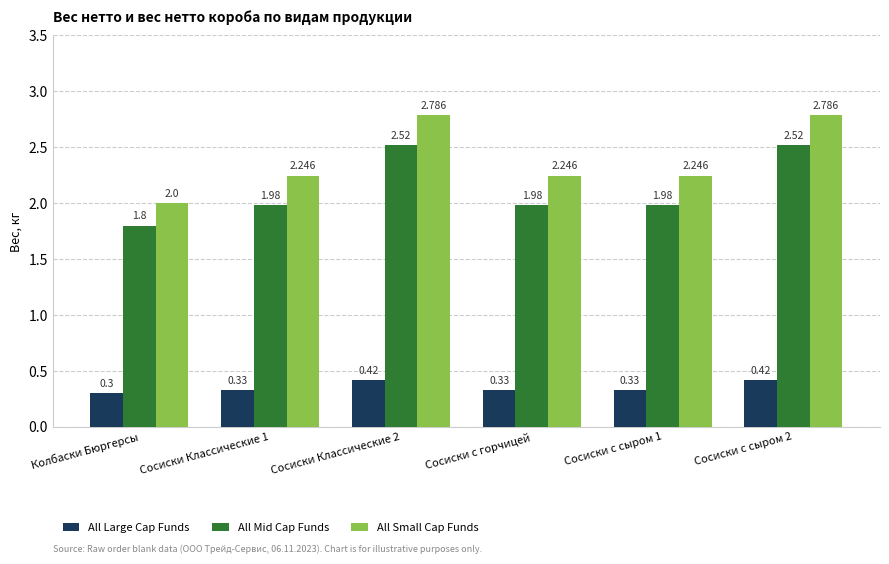

The All Large Cap Funds series shows 0.6 at Сосиски с сыром 2. True or false?

False